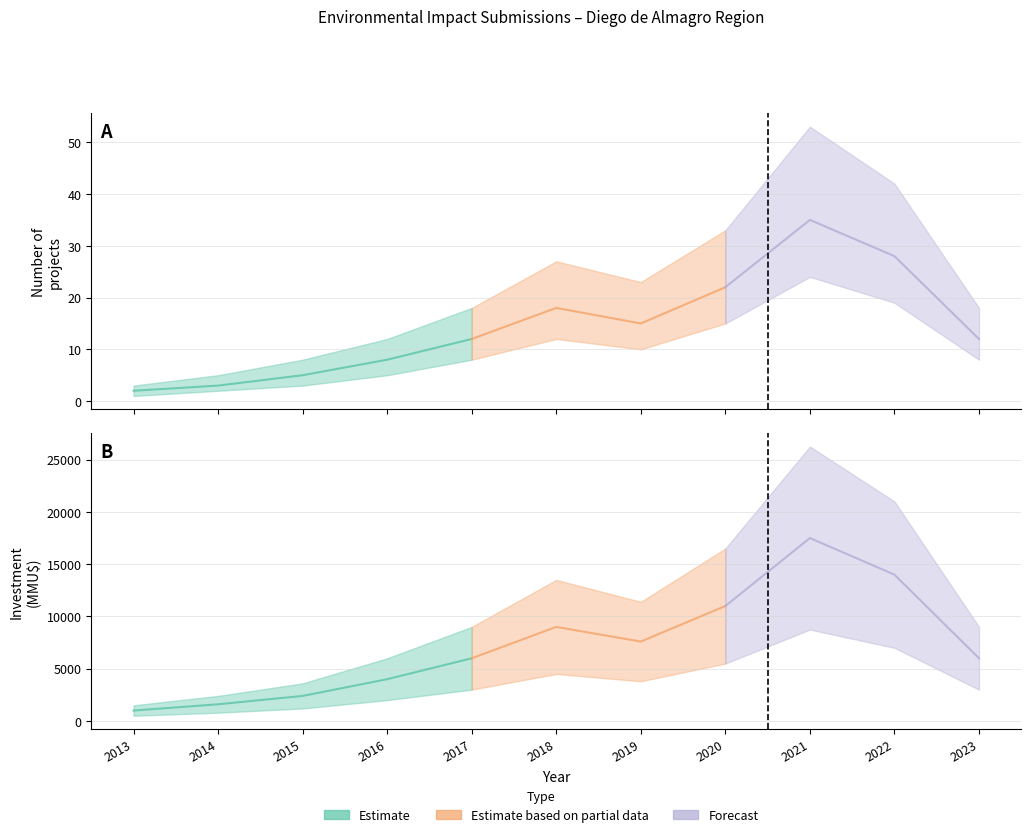

Between 4 and 9, which is larger?

9